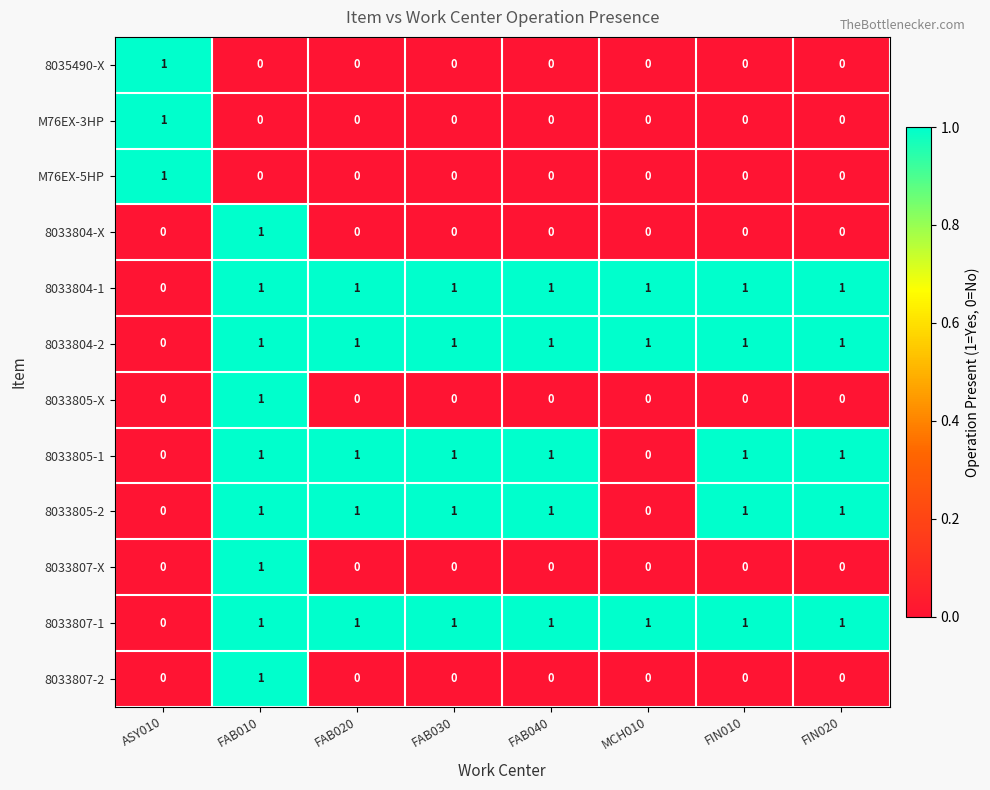

True or false: 8033805-X has a value of -1 at ASY010.

False